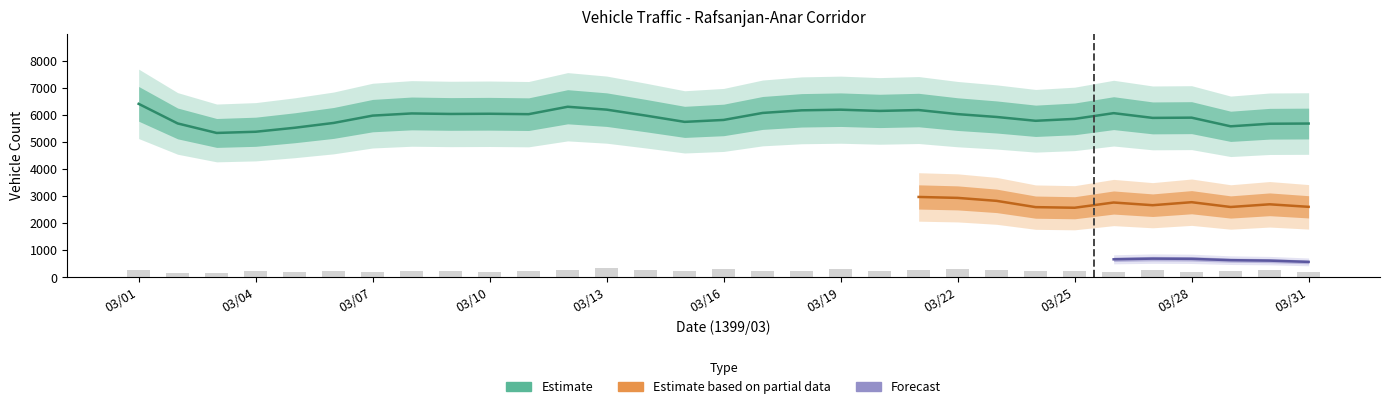

Is the value of class1 at 6 greater than the value of class5 at 22?

Yes